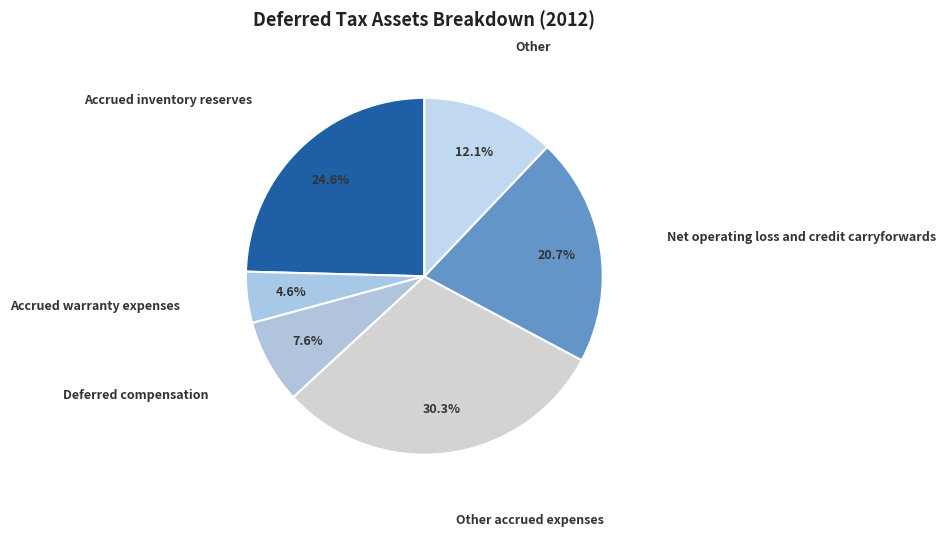

To the nearest percent, what is the average slice percentage?

17%